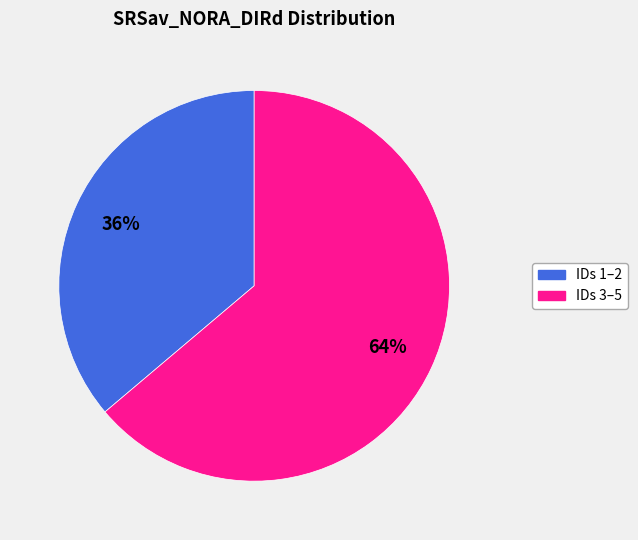

Is there any slice that represents more than half of the pie?

Yes